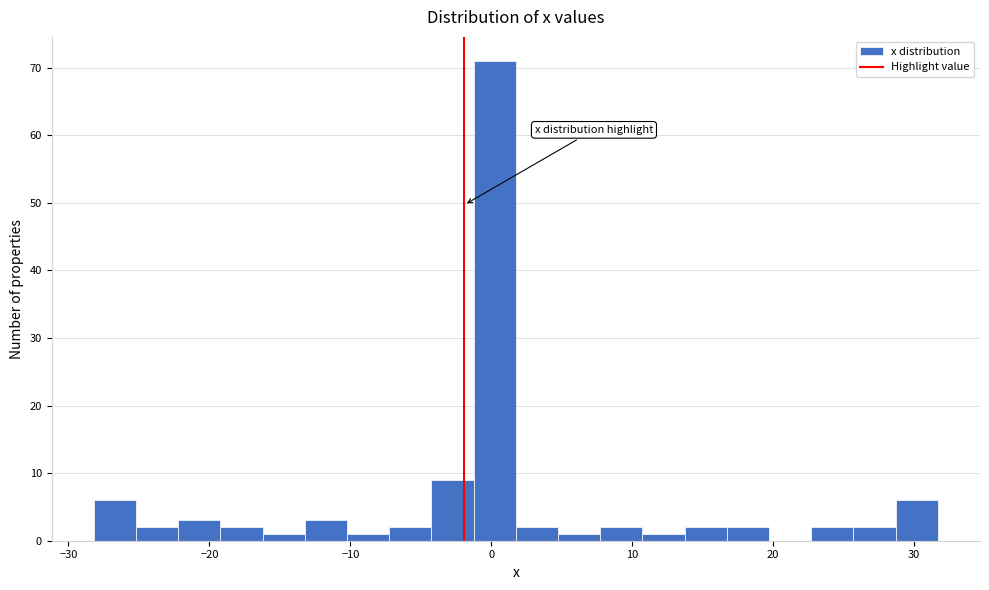

Read against the x-axis, roughly where is the centre of the tallest bar?

0